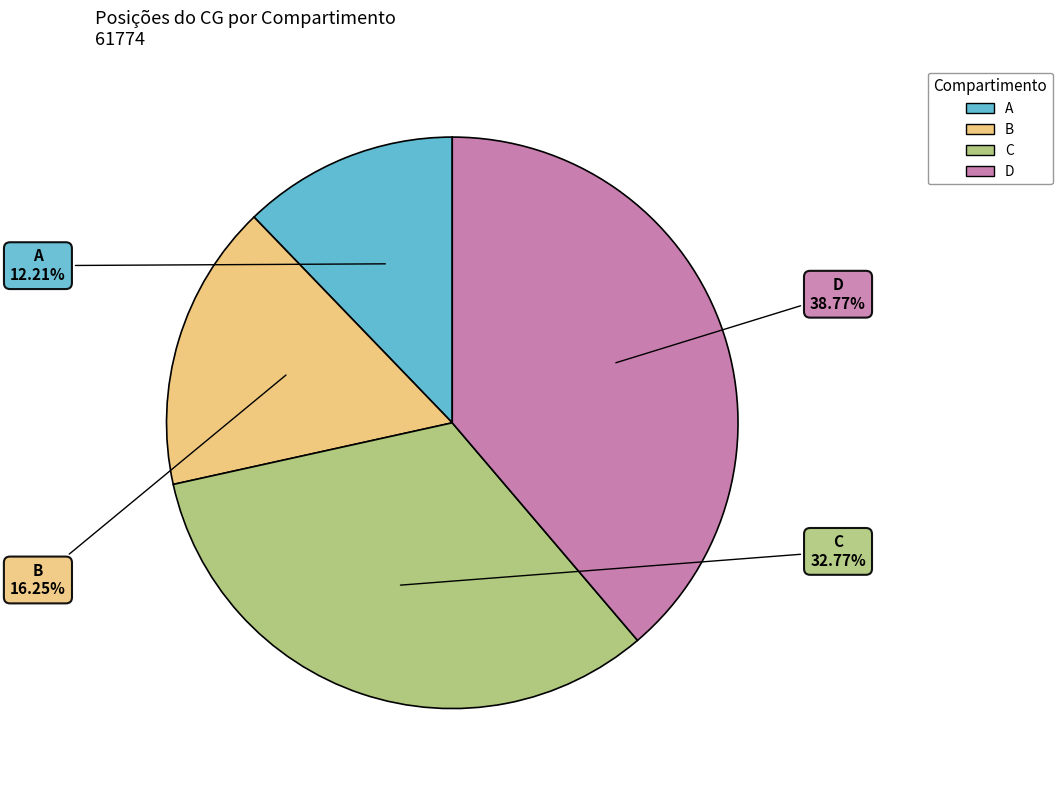

Is there a majority slice in this chart?

No